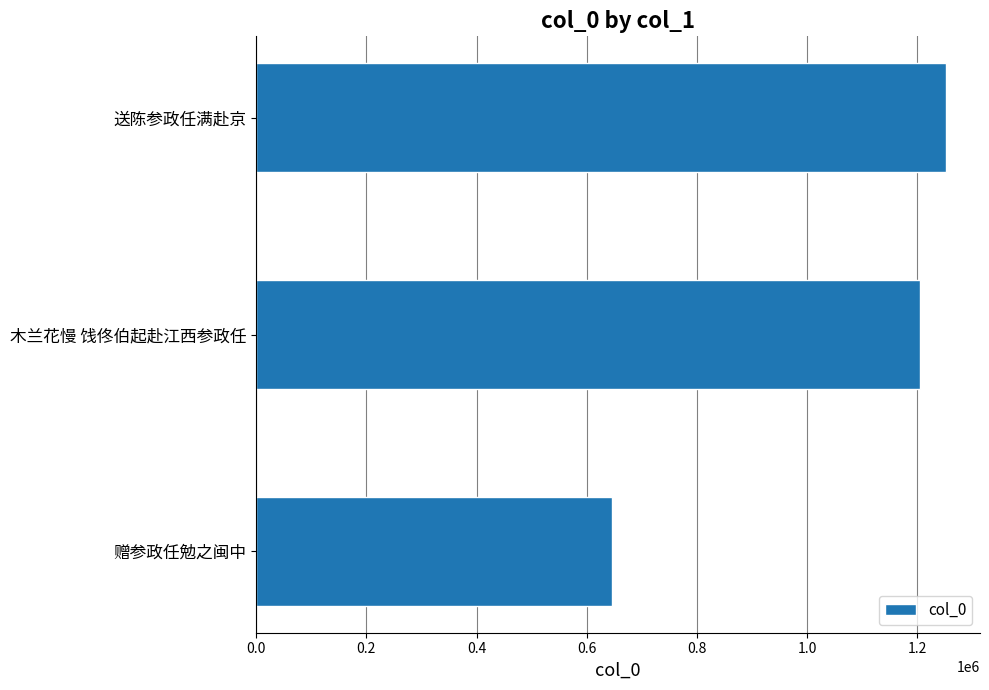

Reading bottom to top, transcribe all the data shown in this chart.

645147	1205350	1251500